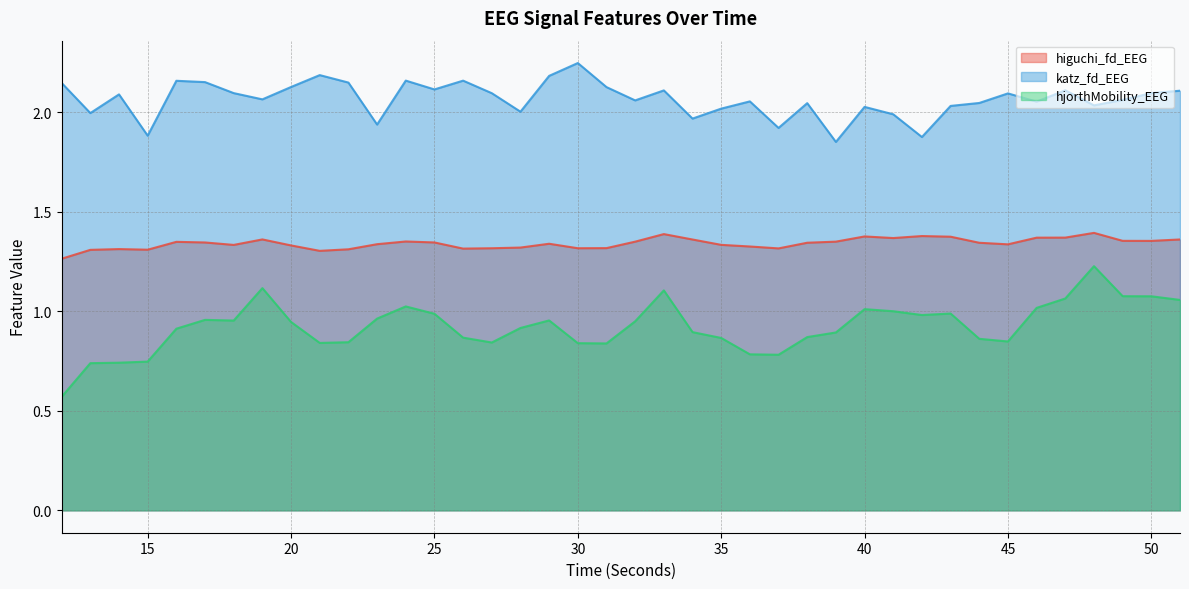

Is it true that hjorthMobility_EEG equals 0.2 at 21?

False